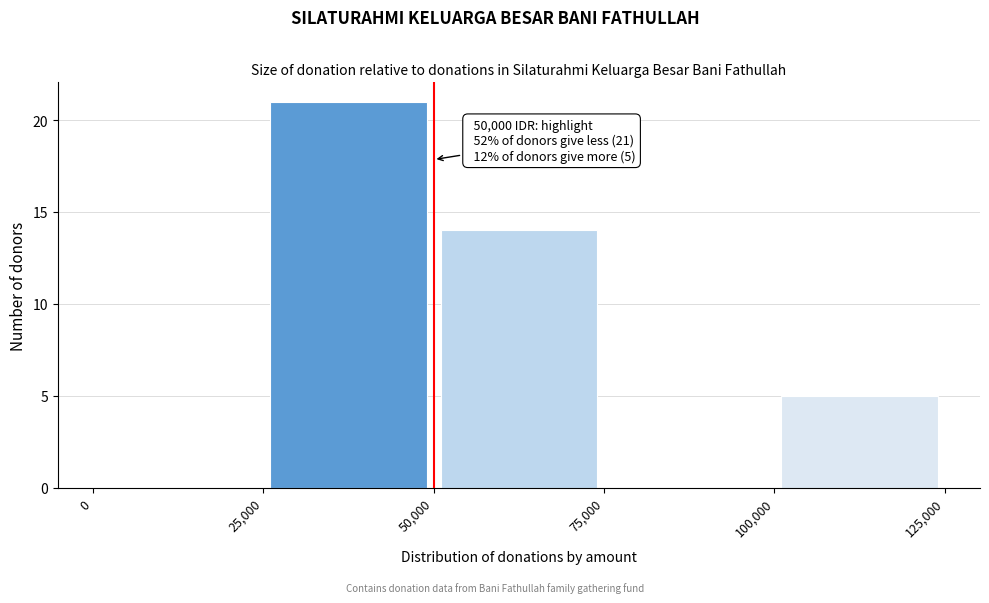

Over which range of the x-axis is the bar tallest?

25,000 to 50,000